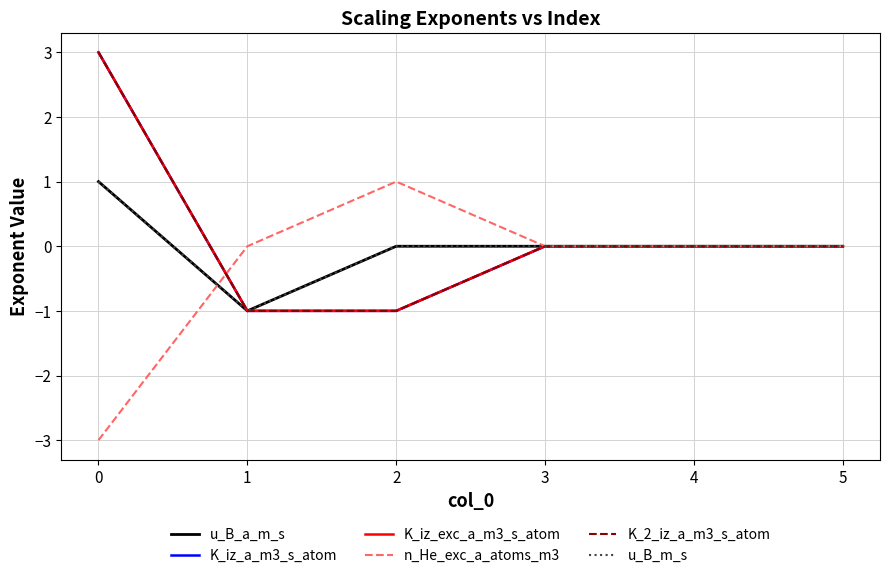

At which label does K_iz_exc_a_m3_s_atom reach its minimum?

1